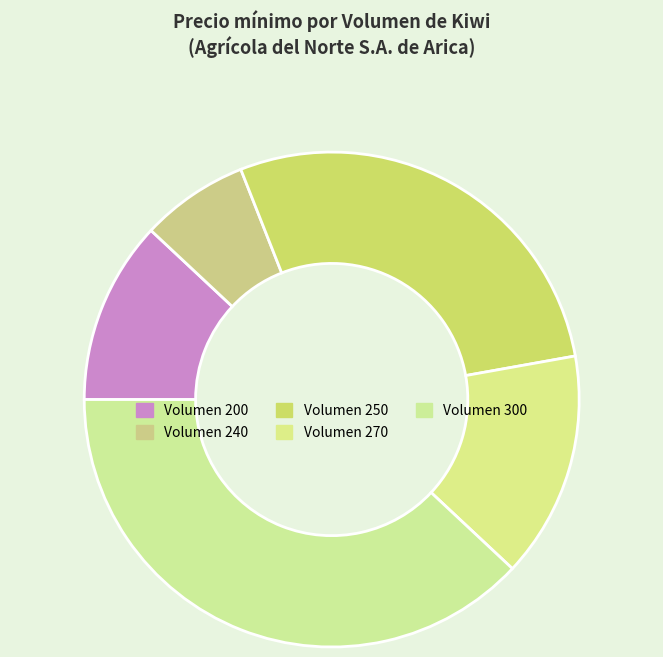

How many segments does this pie chart have?

5